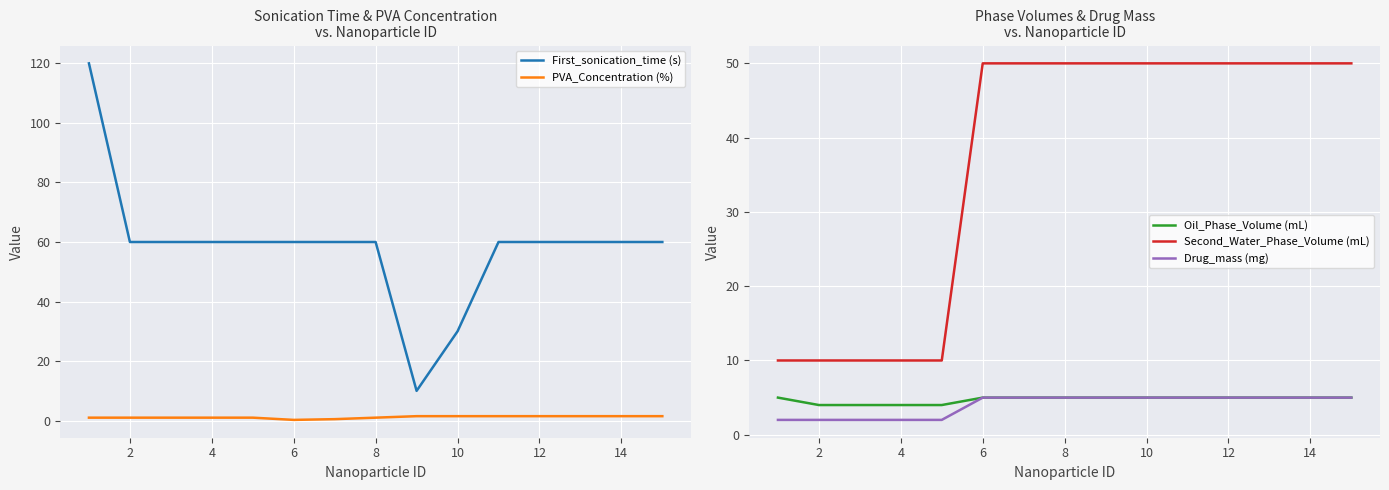

The PVA_Concentration (%) series shows 1.5 at 10. True or false?

True